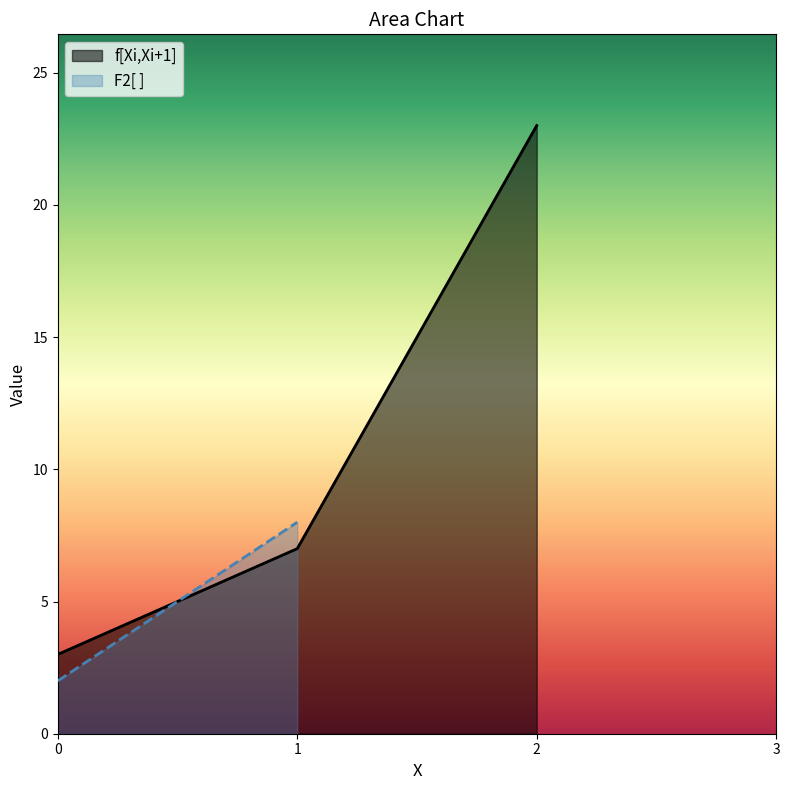

At which category does the chart reach its peak across all series?

2